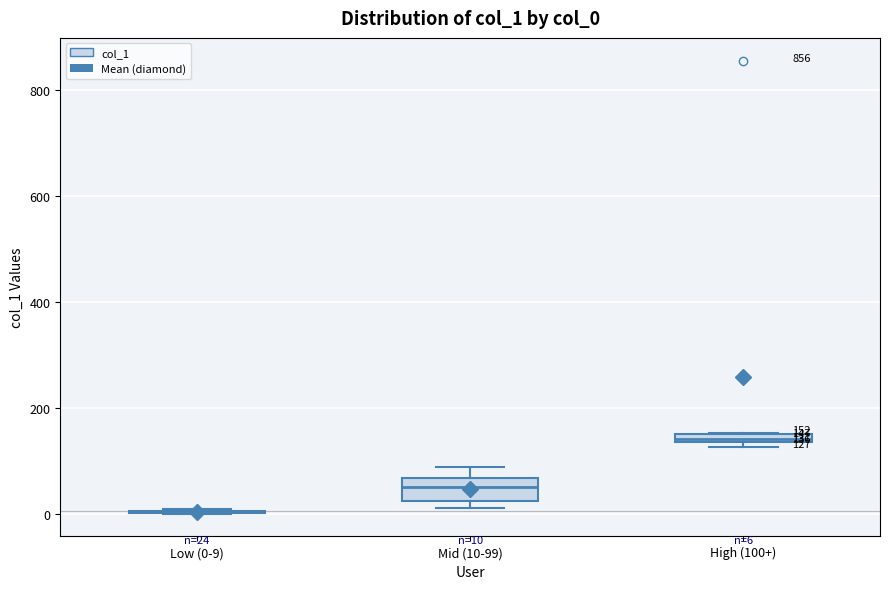

Which box is the tallest, from its lower edge to its upper edge?

Mid (10-99)